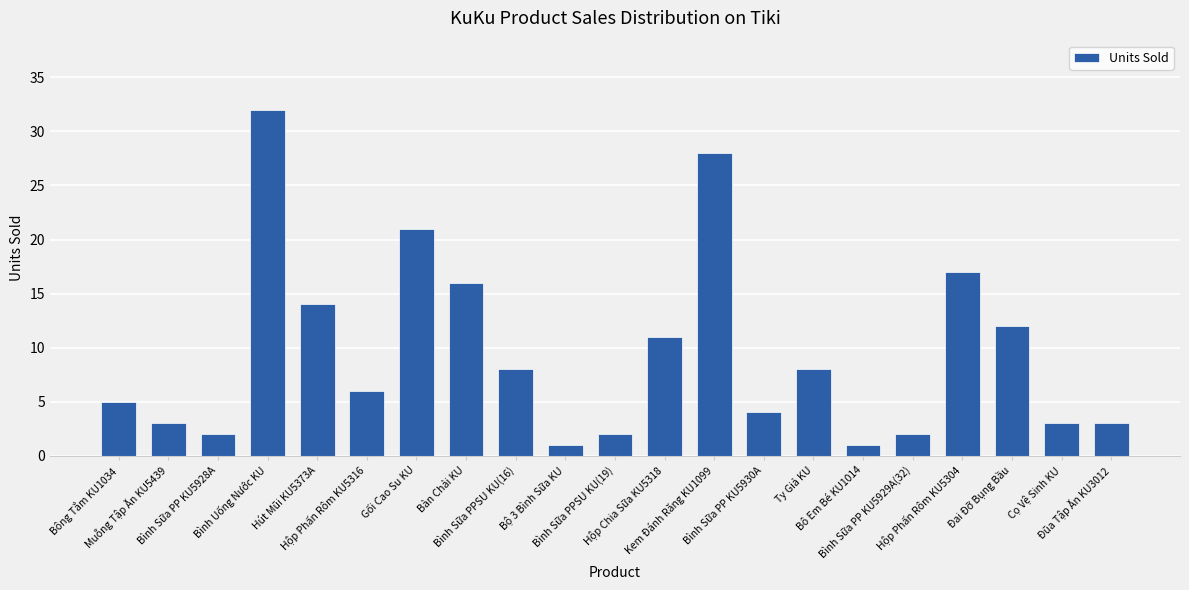

How many data points are less than 6?

10